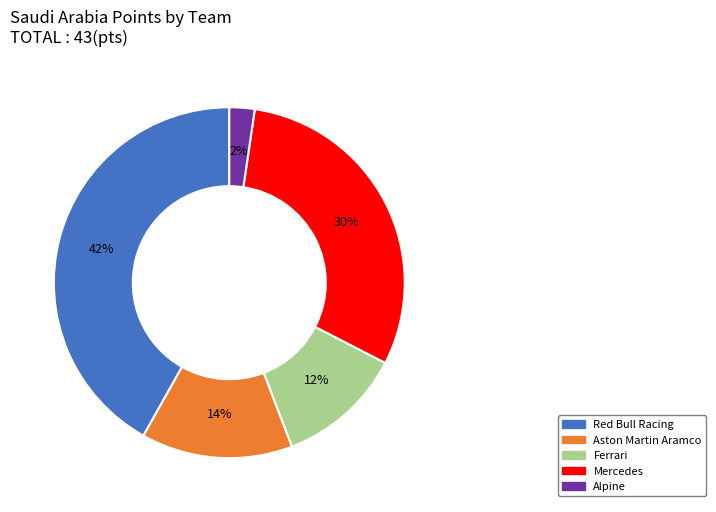

What is the largest slice in the pie chart?

Red Bull Racing